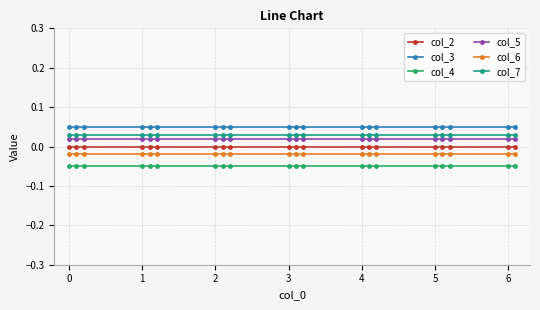

True or false: col_3 and col_4 intersect in this chart.

False